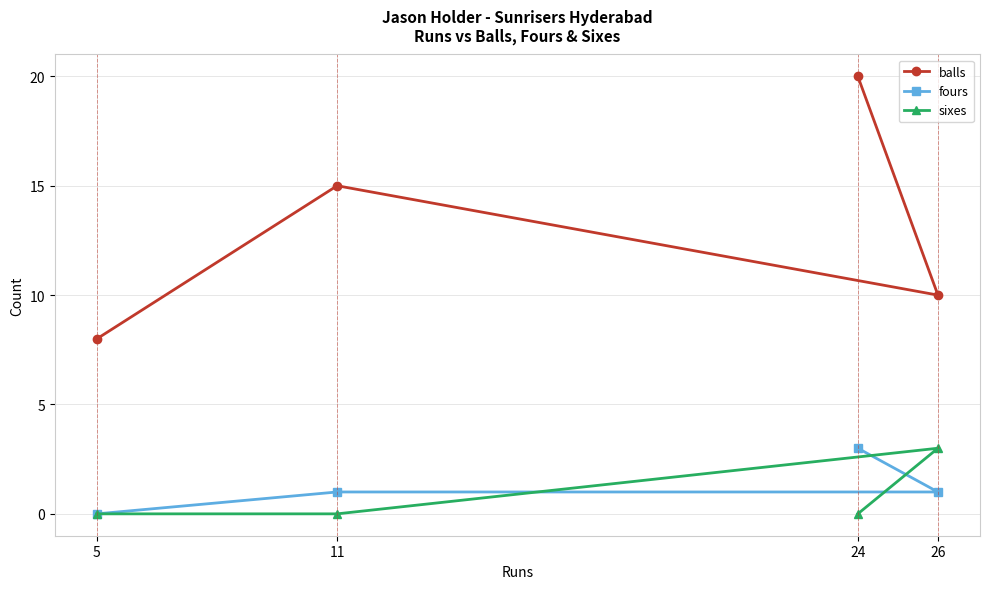

At which category does sixes reach its first local peak?

26